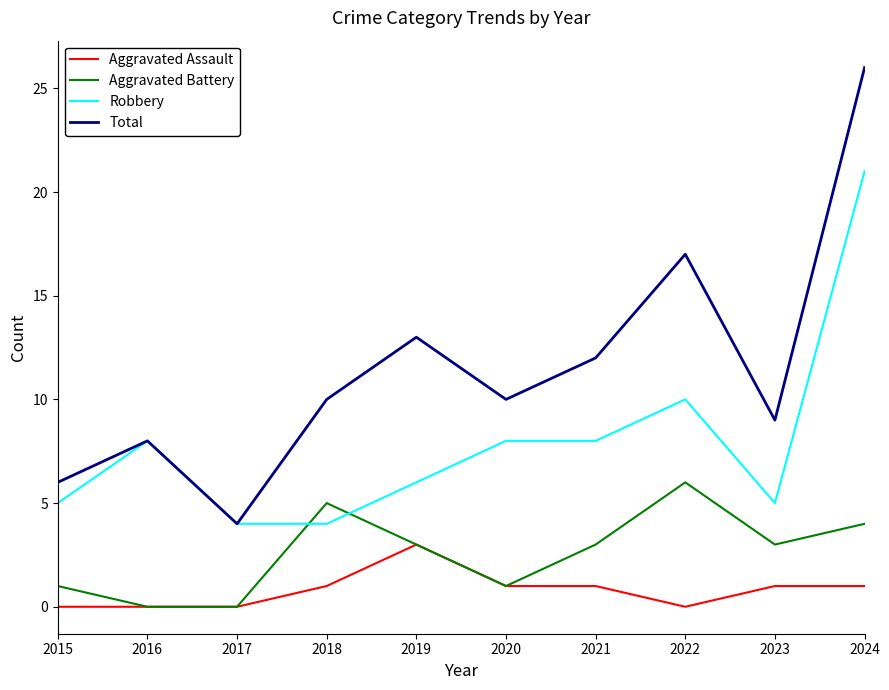

What is the greatest value displayed?

26